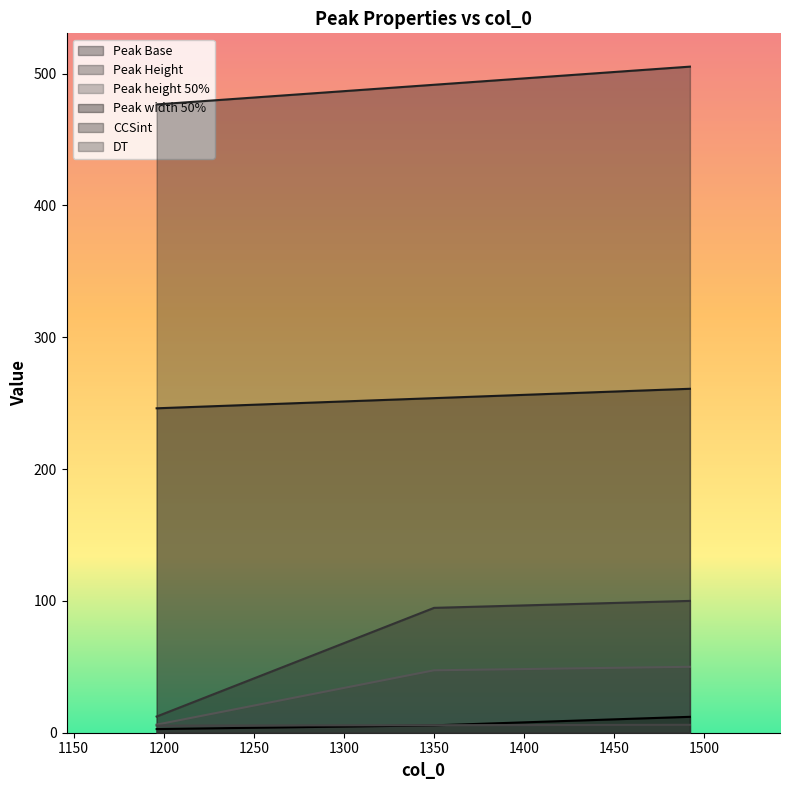

Which series changed the most between 1196 and 1350?

Peak Height